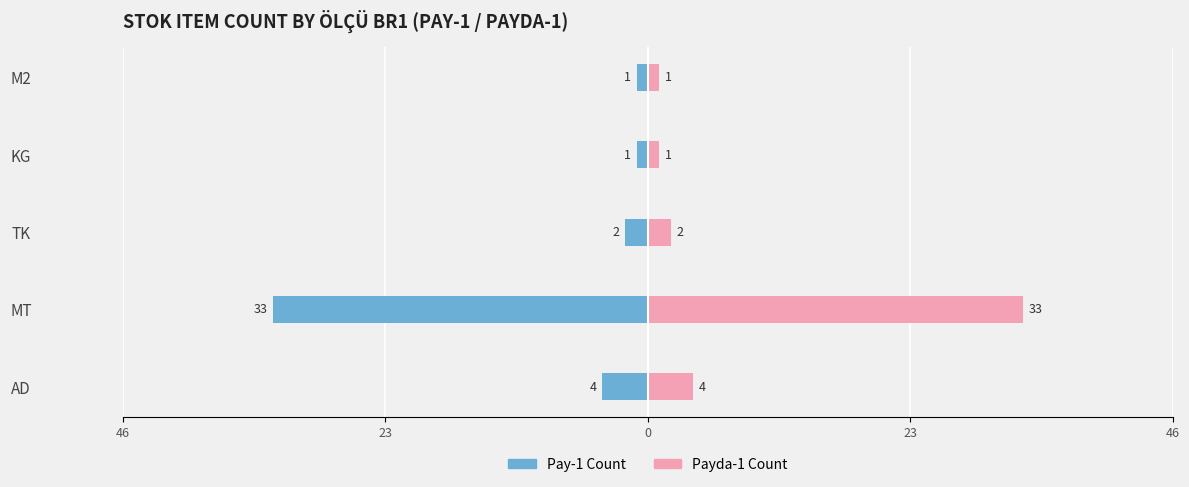

How many distinct data groups are displayed?

2